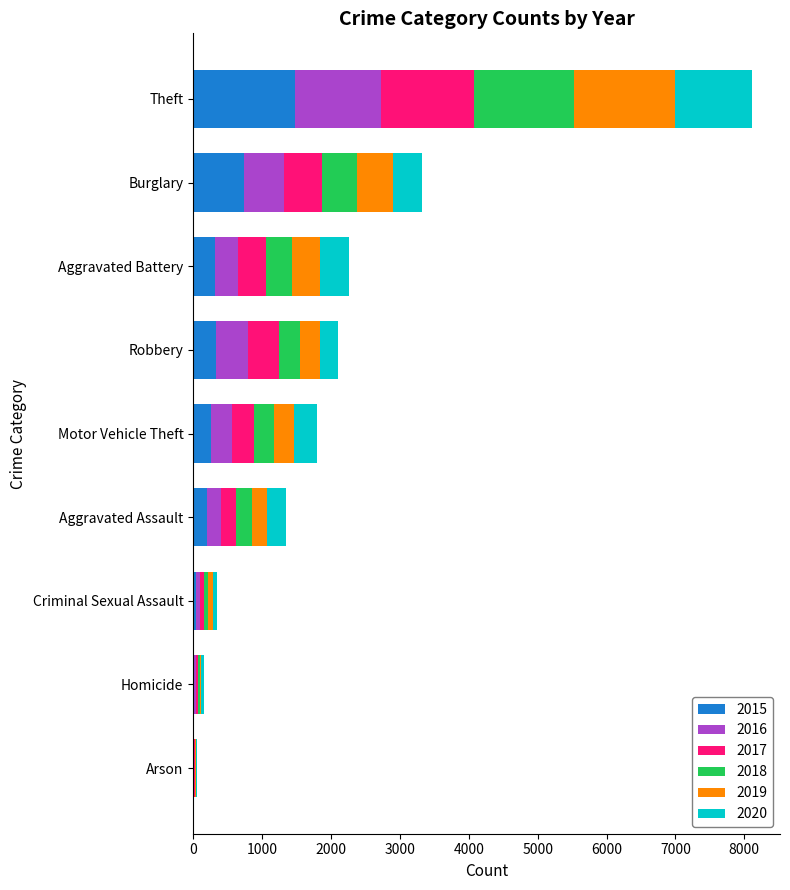

True or false: 2015 has a value of 738 at Burglary.

True